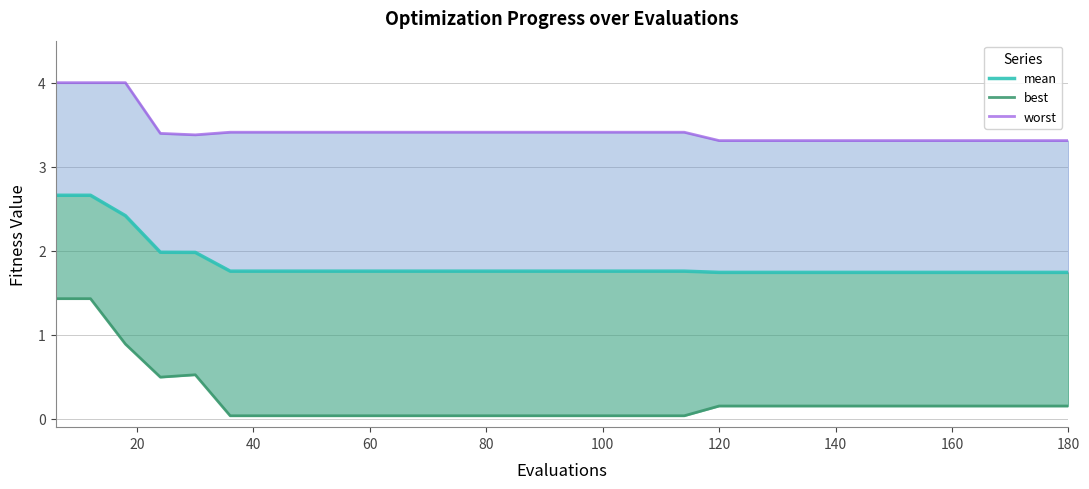

The mean series shows 3.0 at 11. True or false?

False